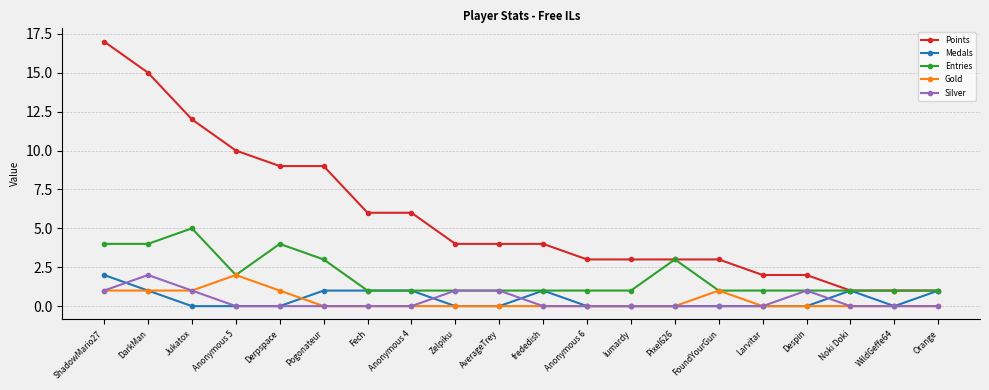

The Medals series shows 1 at Orange. True or false?

True